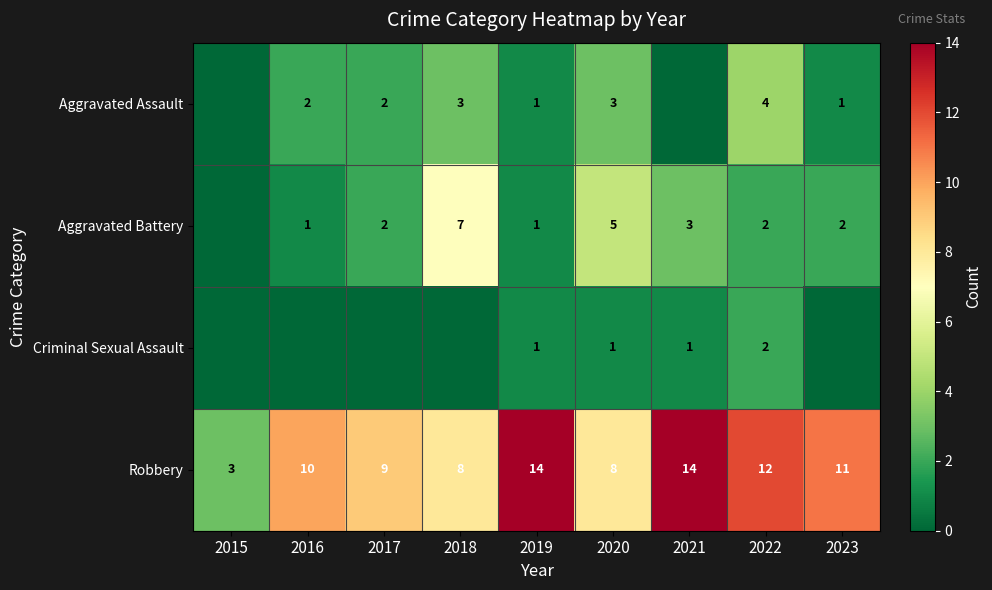

What is the spread (max minus min) of values at 2020?

7